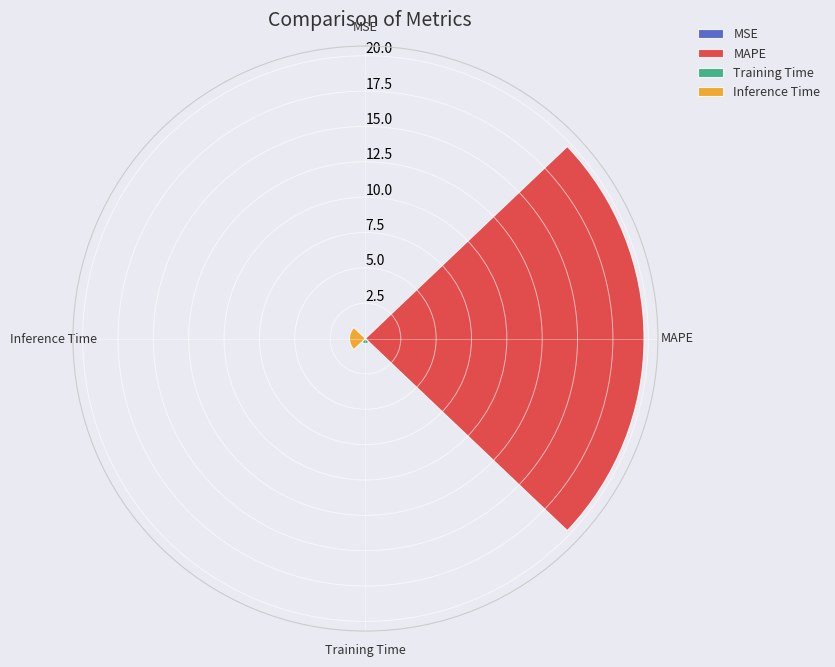

What is the maximum value shown in the chart?

19.7